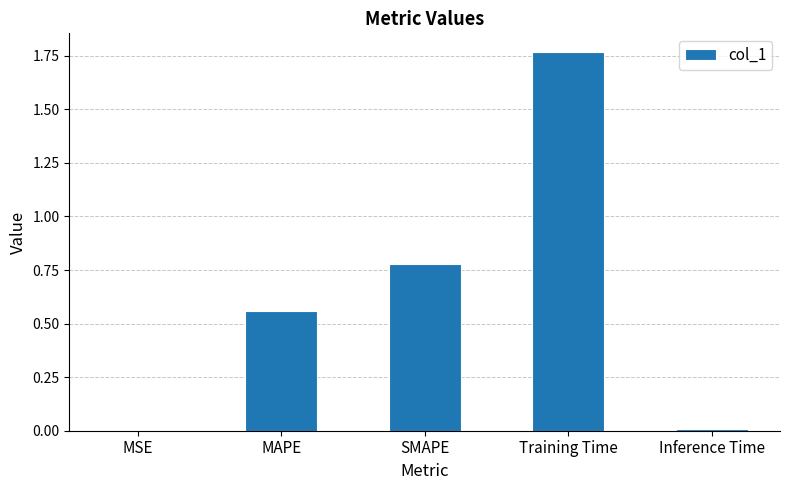

What is the sum of all values?

3.1